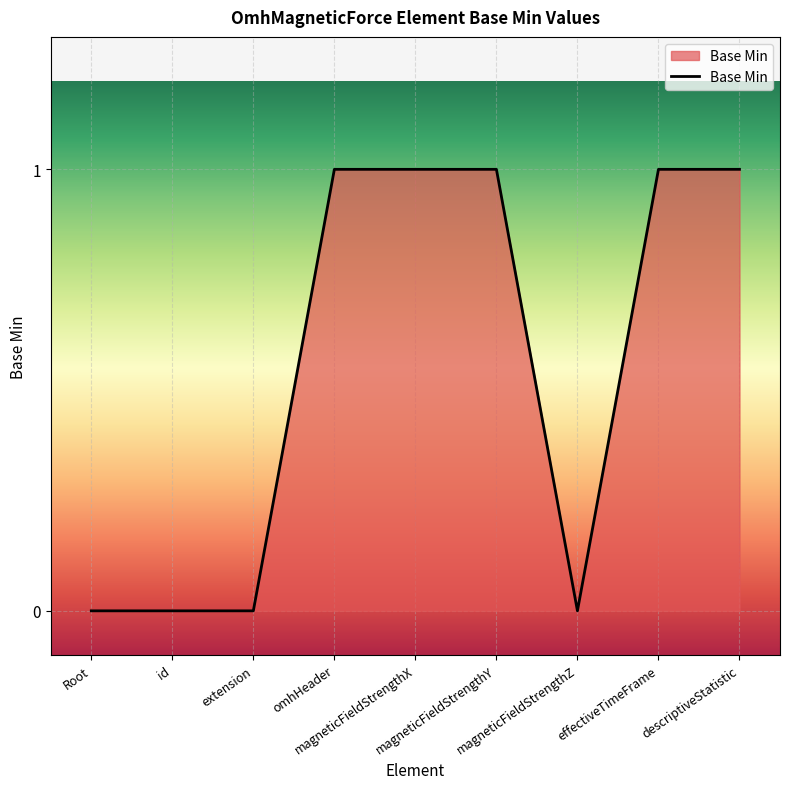

How many values are between 0 and 1?

9